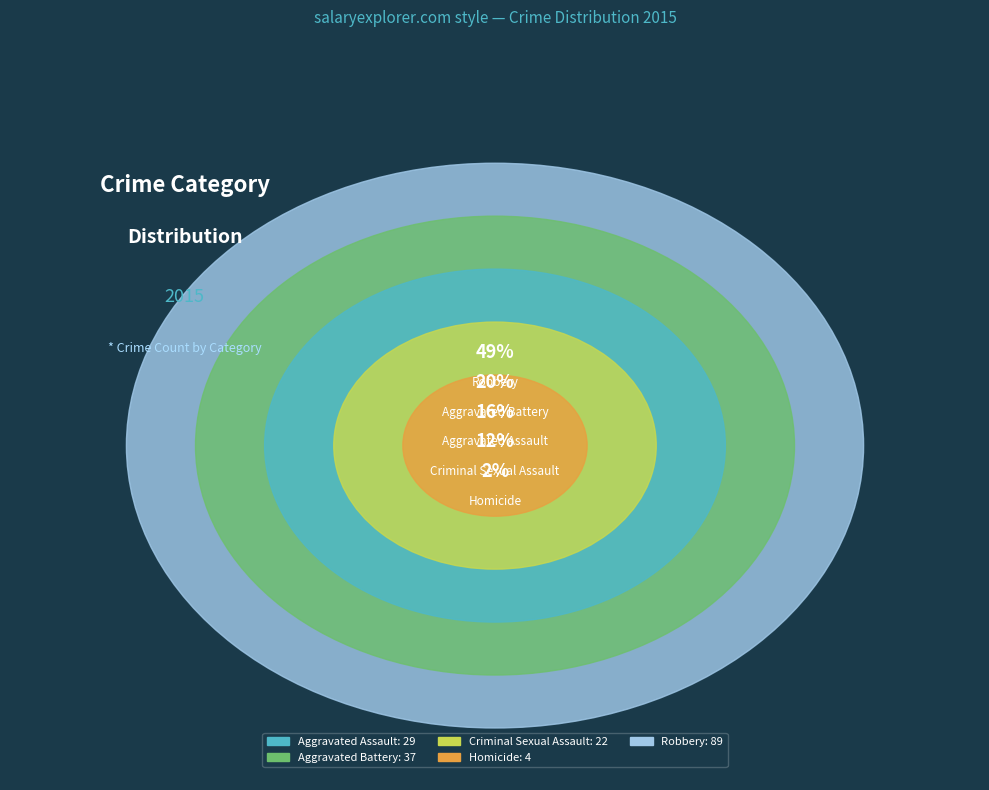

Is there any slice that represents more than half of the pie?

No